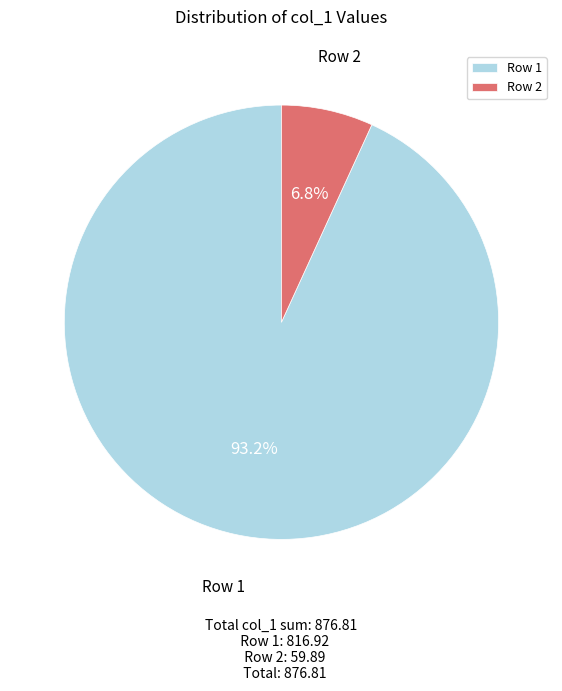

Do Row 1 and Row 2 together represent more than half of the pie?

Yes